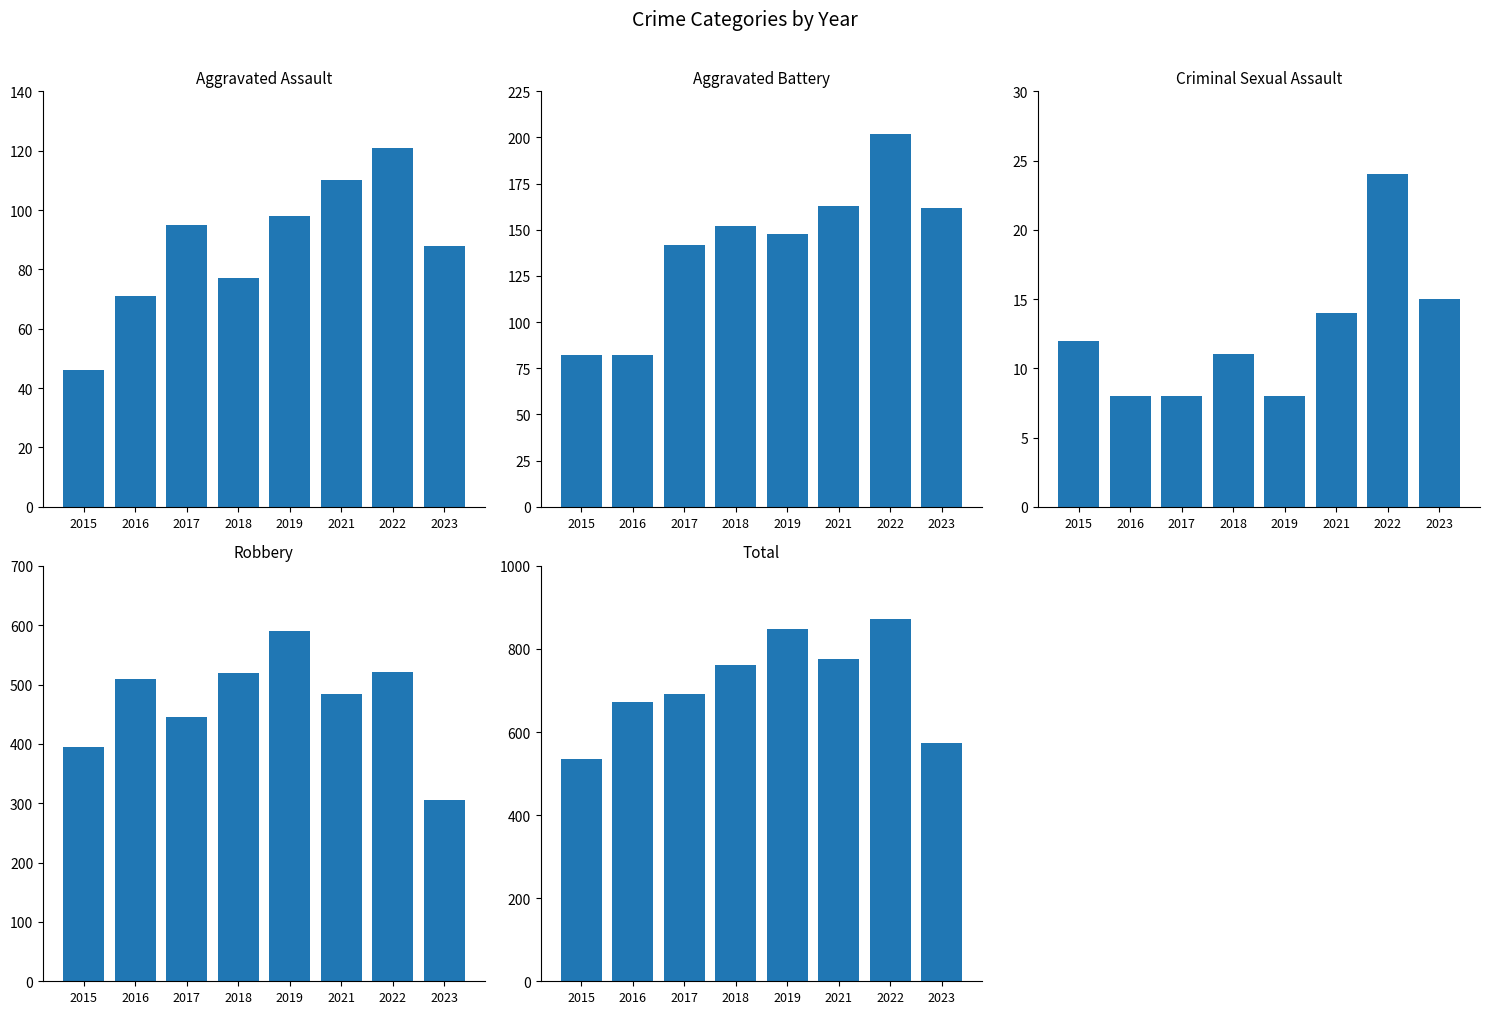

The Aggravated Battery series shows 162 at 2023. True or false?

True